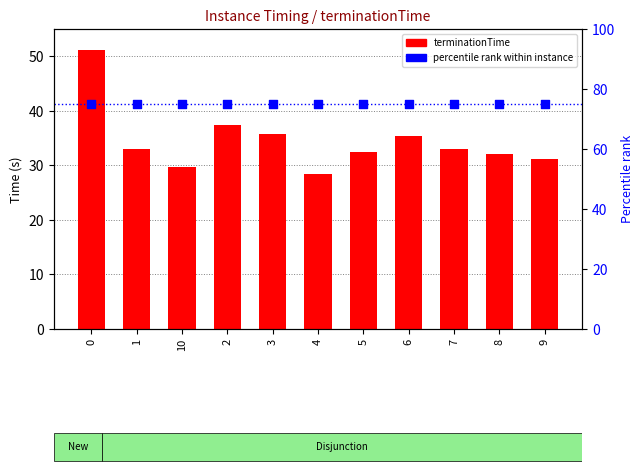

Which series has the largest Y range (max minus min)?

terminationTime